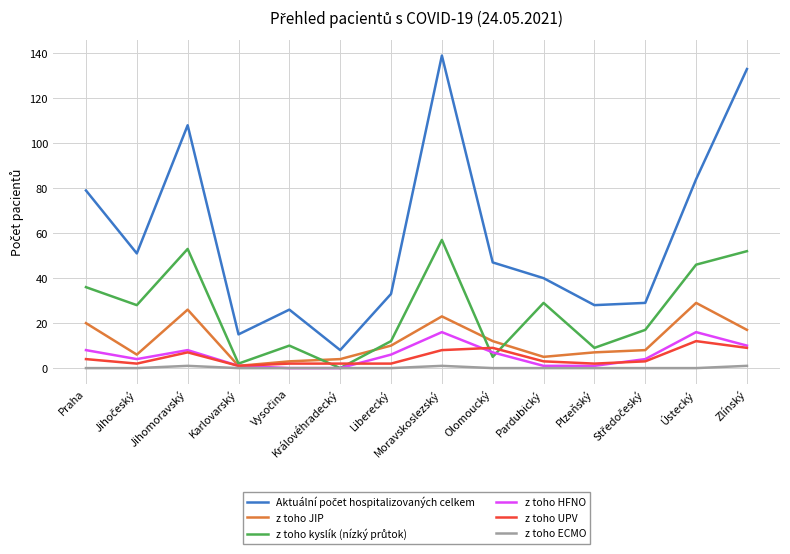

At which category is the sum across all series the highest?

Moravskoslezský